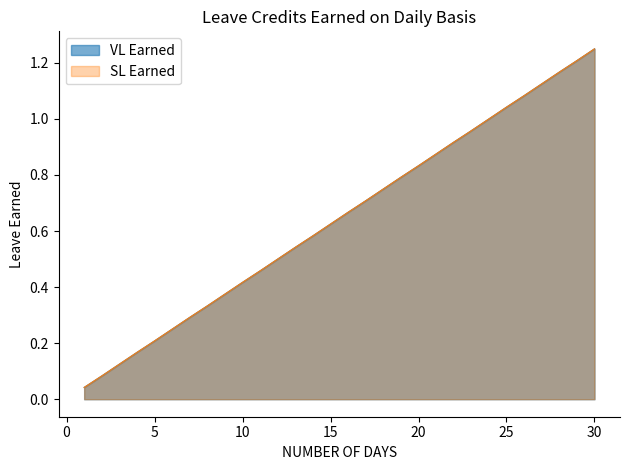

True or false: VL Earned and SL Earned cross at least once.

False